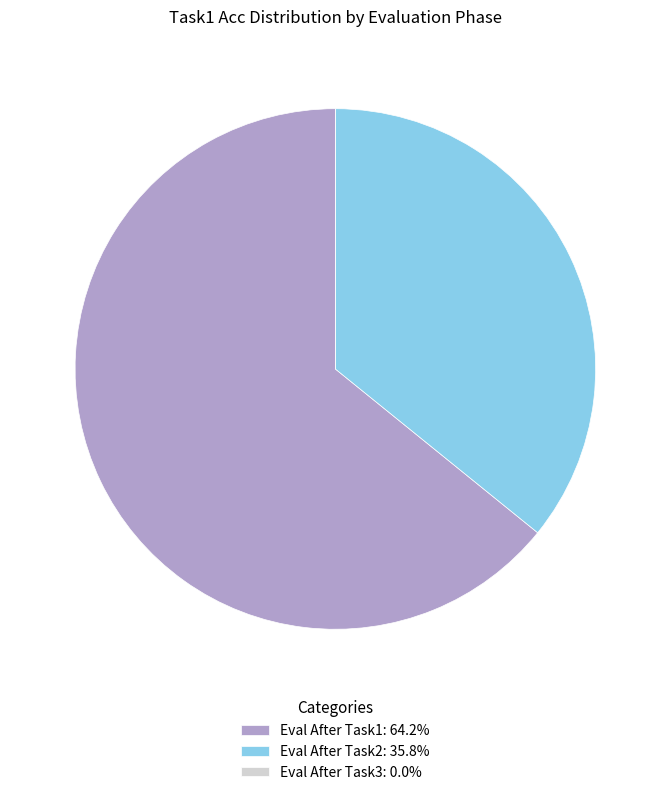

Which slice is the largest?

Eval After Task1